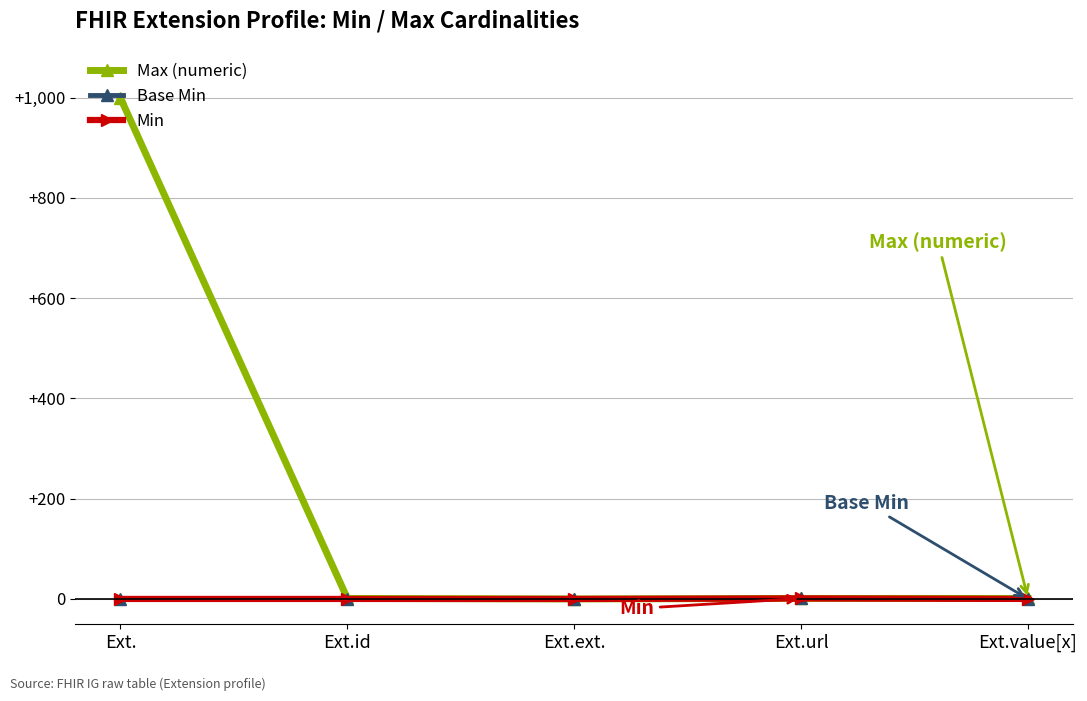

Does the chart have visible grid lines?

Yes